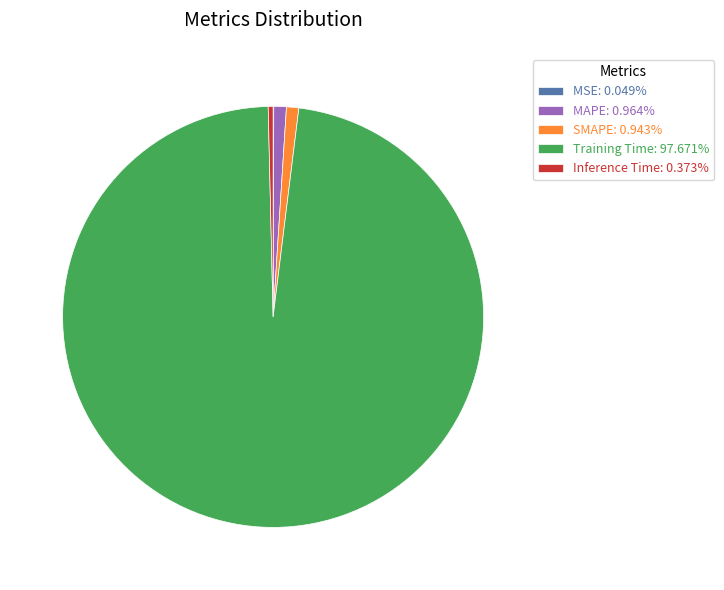

Is the sum of MAPE: 0.964% and Training Time: 97.671% greater than half?

Yes